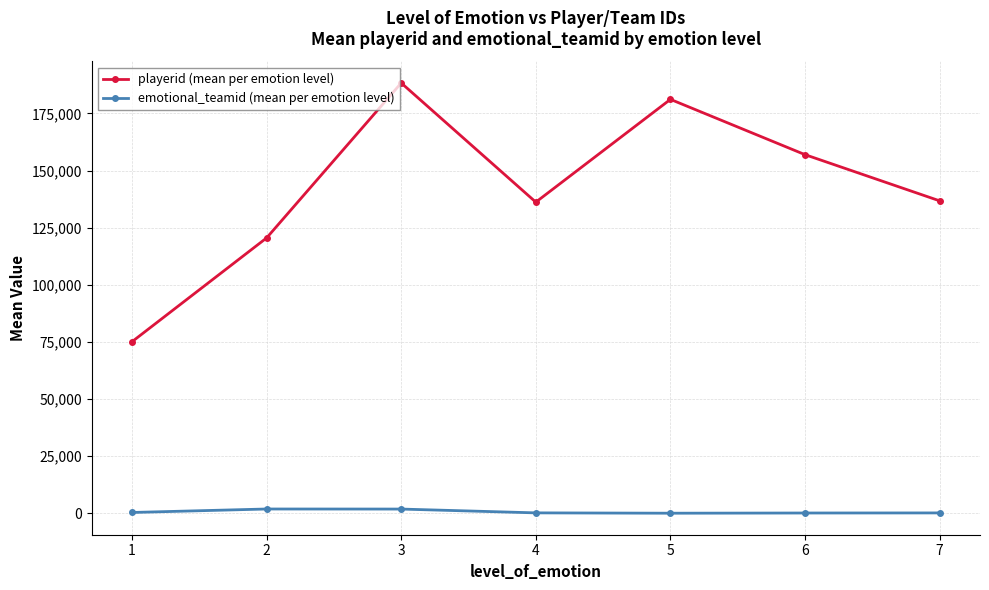

Read the playerid (mean per emotion level) value at 7.

136761.0